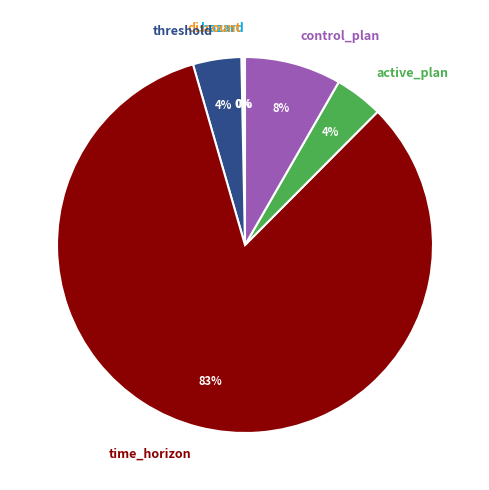

What percentage is the threshold slice, to the nearest percent?

4%